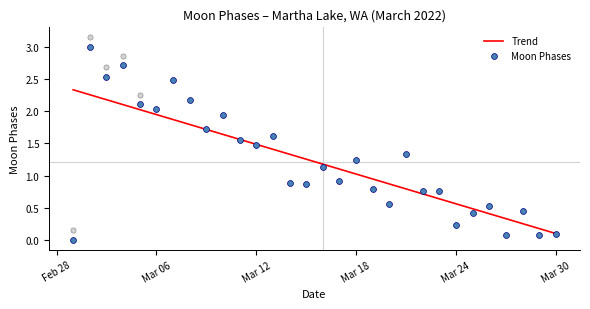

Which has a higher value, 14 or 24?

14